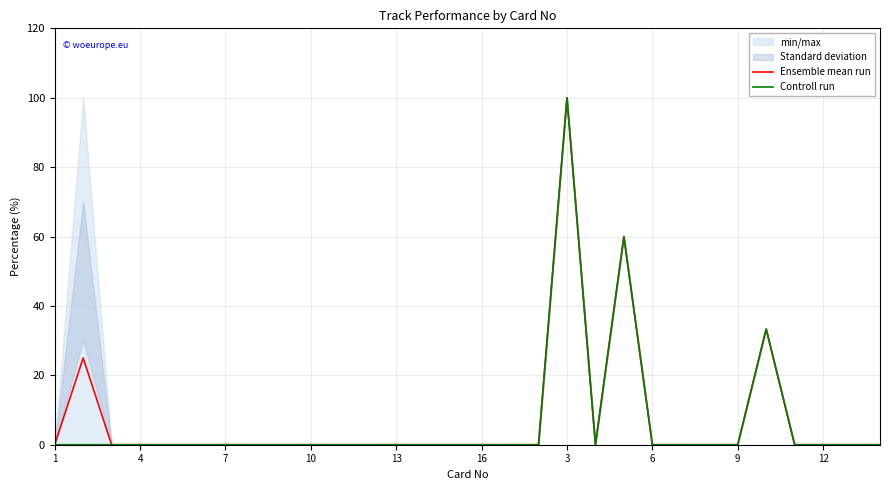

Which series has the largest range (max minus min)?

Ensemble mean run